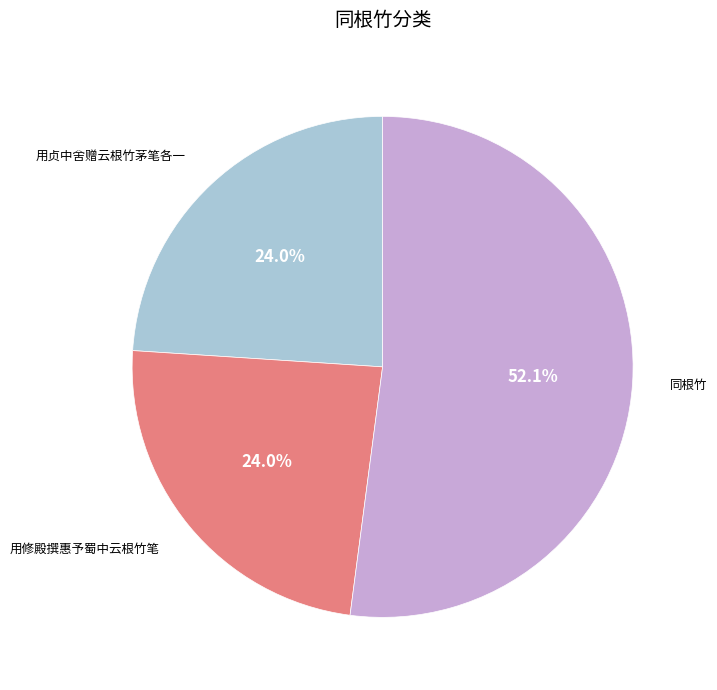

What percentage is NOT represented by 用修殿撰惠予蜀中云根竹笔?

76.0%